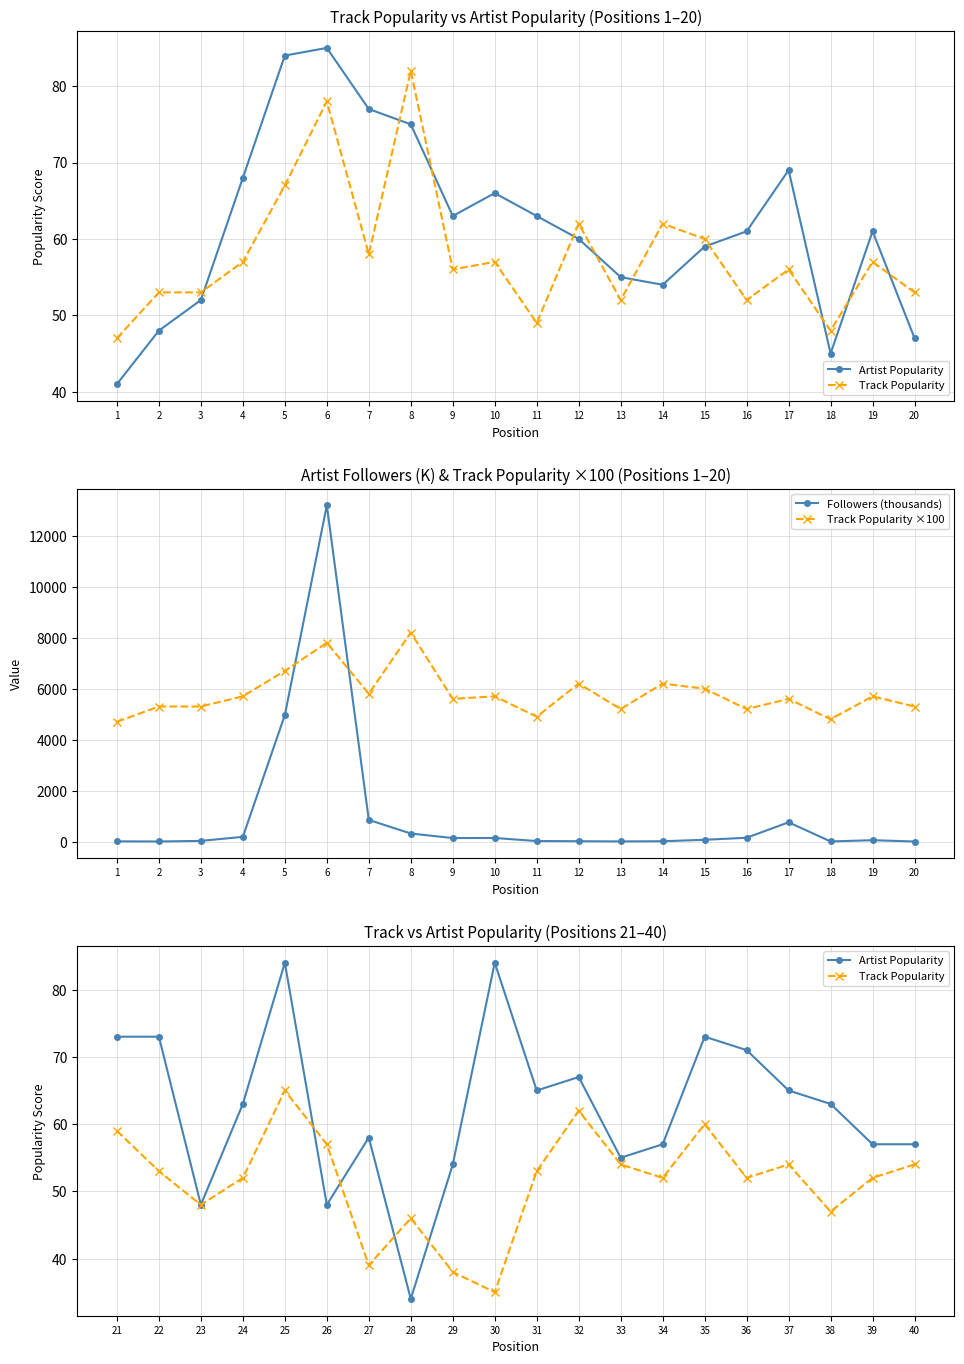

What is the highest value of the Followers (thousands) series?

13194.4